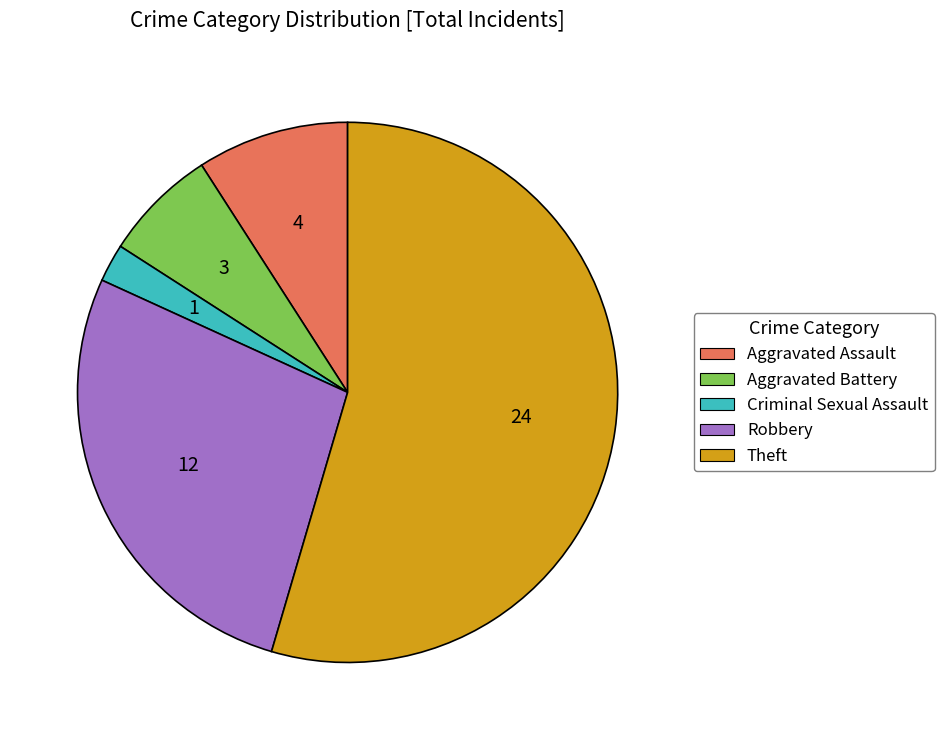

The Criminal Sexual Assault slice represents 2% of the pie. True or false?

True